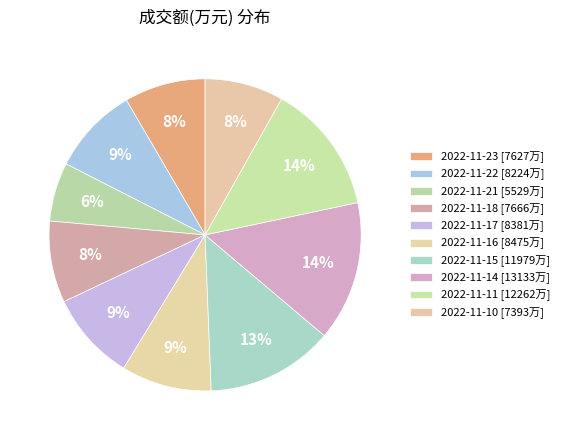

Does any single category account for the majority?

No